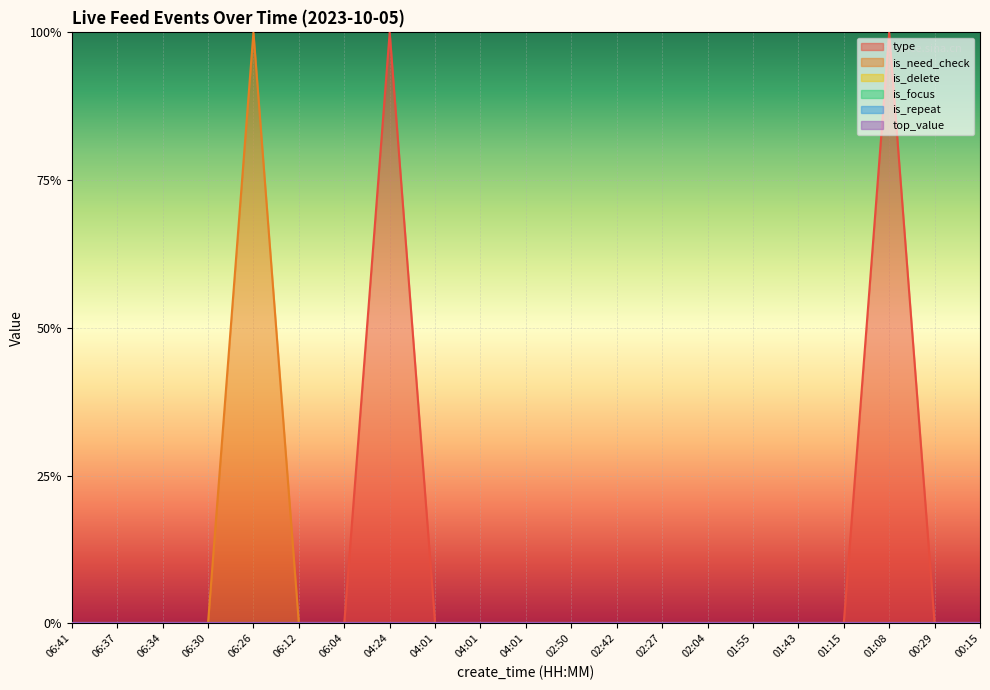

Where is is_focus nearest to the value 0?

06:41